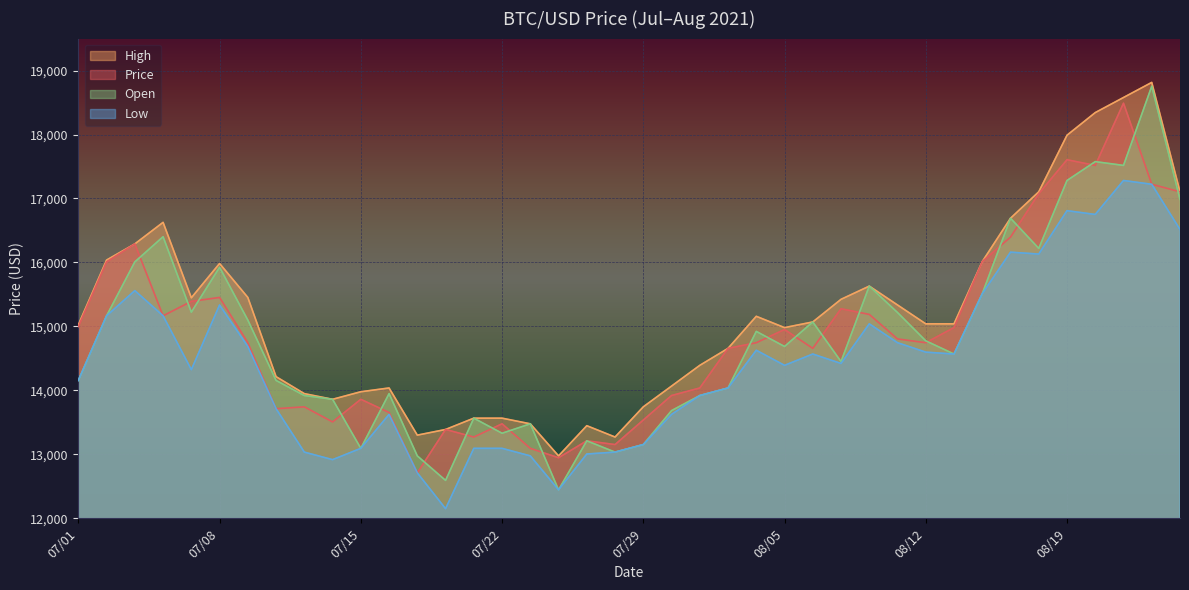

True or false: High and Low cross at least once.

False